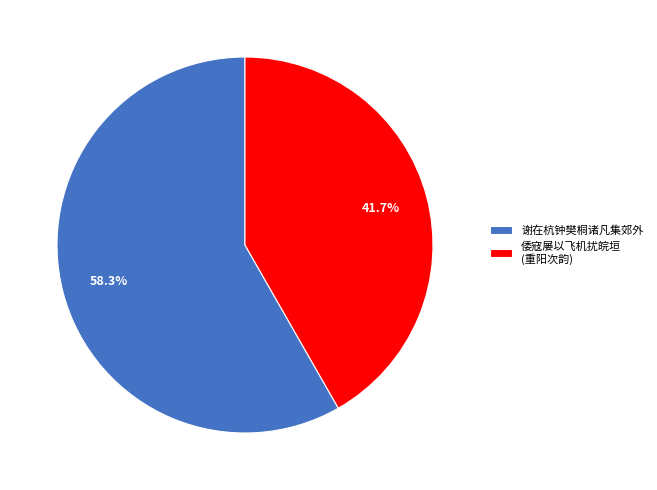

What portion of the pie excludes 谢在杭钟樊桐诸凡集郊外?

41.7%